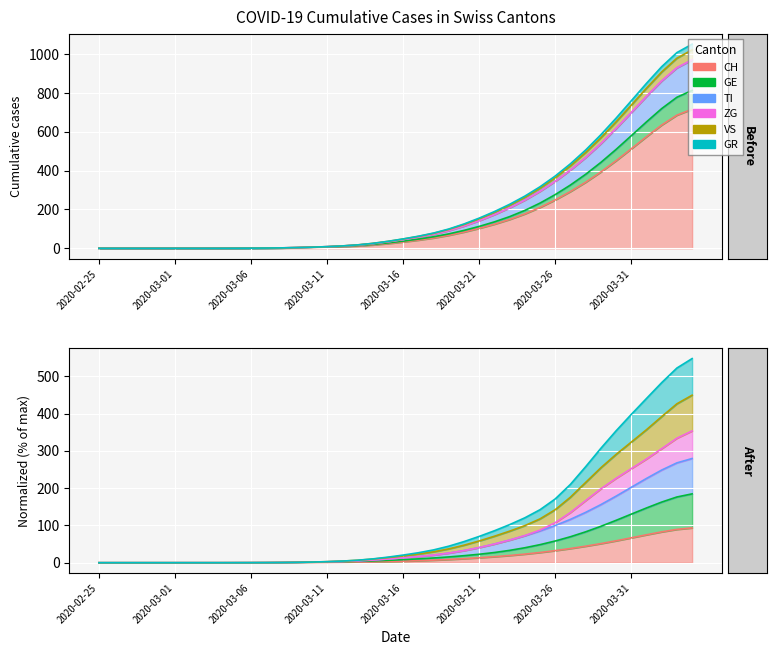

True or false: VS and GE cross at least once.

False